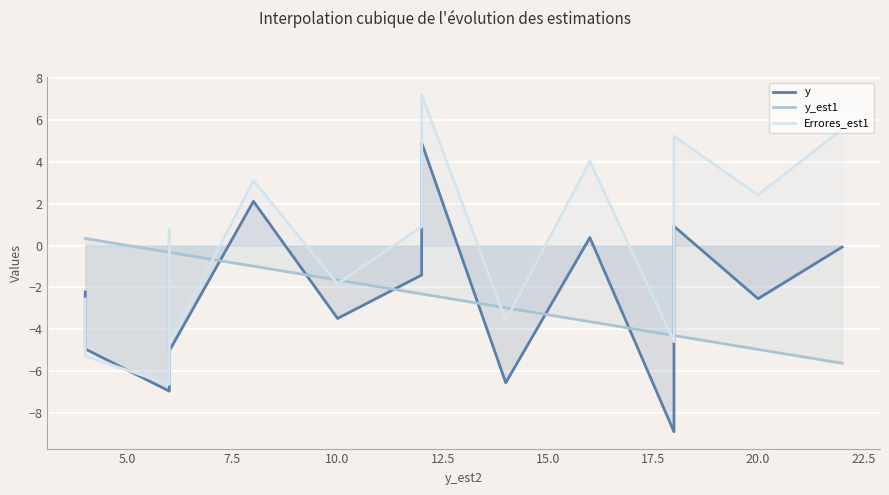

True or false: Errores_est1 has a value of -3.1 at 7.5.

False